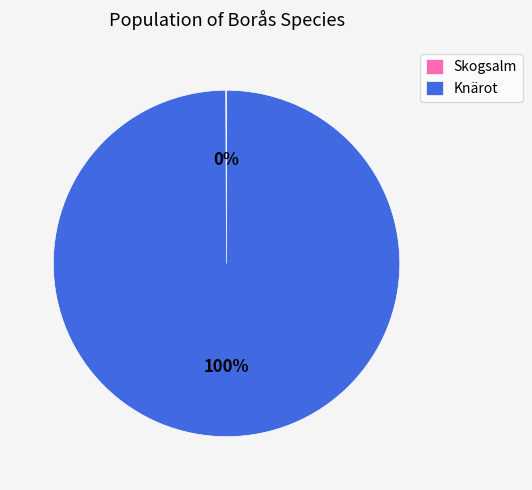

Which slice is the largest?

Knärot